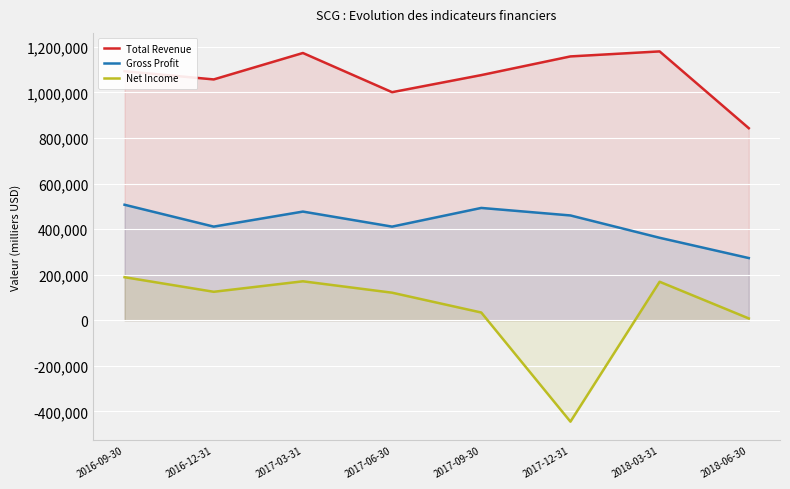

Which series has the widest spread of values?

Net Income